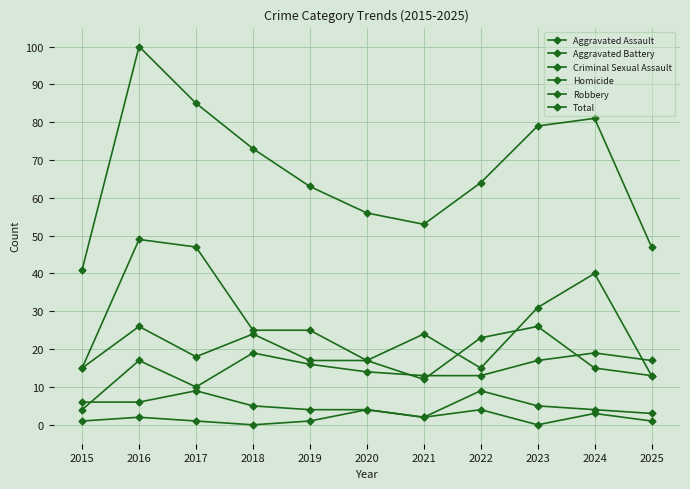

Reading left to right, list all the values displayed in this chart.

Aggravated Assault: 4	17	10	19	16	14	13	13	17	19	17
Aggravated Battery: 15	26	18	24	17	17	12	23	26	15	13
Criminal Sexual Assault: 6	6	9	5	4	4	2	9	5	4	3
Homicide: 1	2	1	0	1	4	2	4	0	3	1
Robbery: 15	49	47	25	25	17	24	15	31	40	13
Total: 41	100	85	73	63	56	53	64	79	81	47